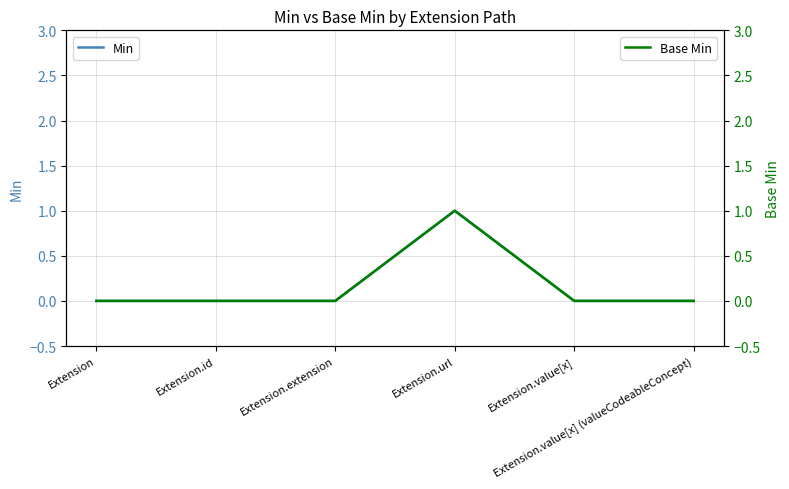

What are all the series names shown in the legend?

Min, Base Min